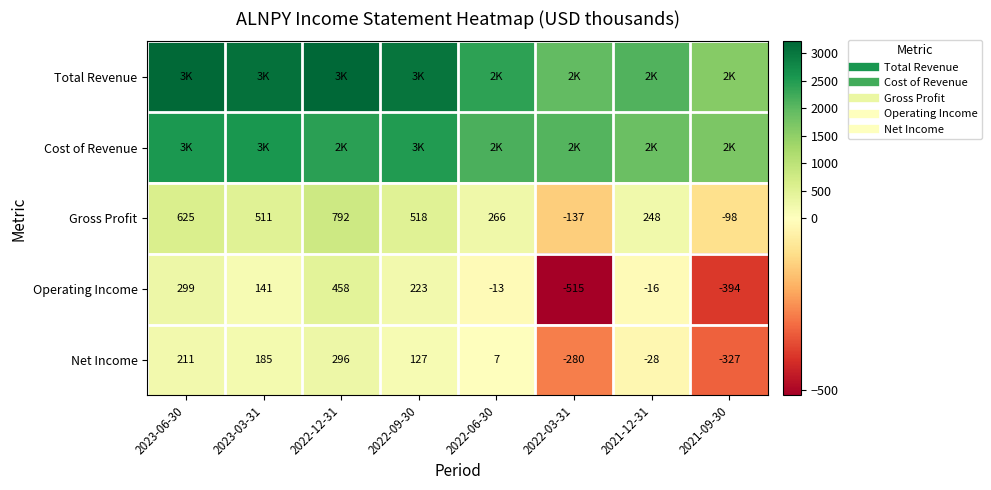

Rank the series at 2021-12-31 from highest to lowest value.

Total Revenue, Cost of Revenue, Gross Profit, Operating Income, Net Income